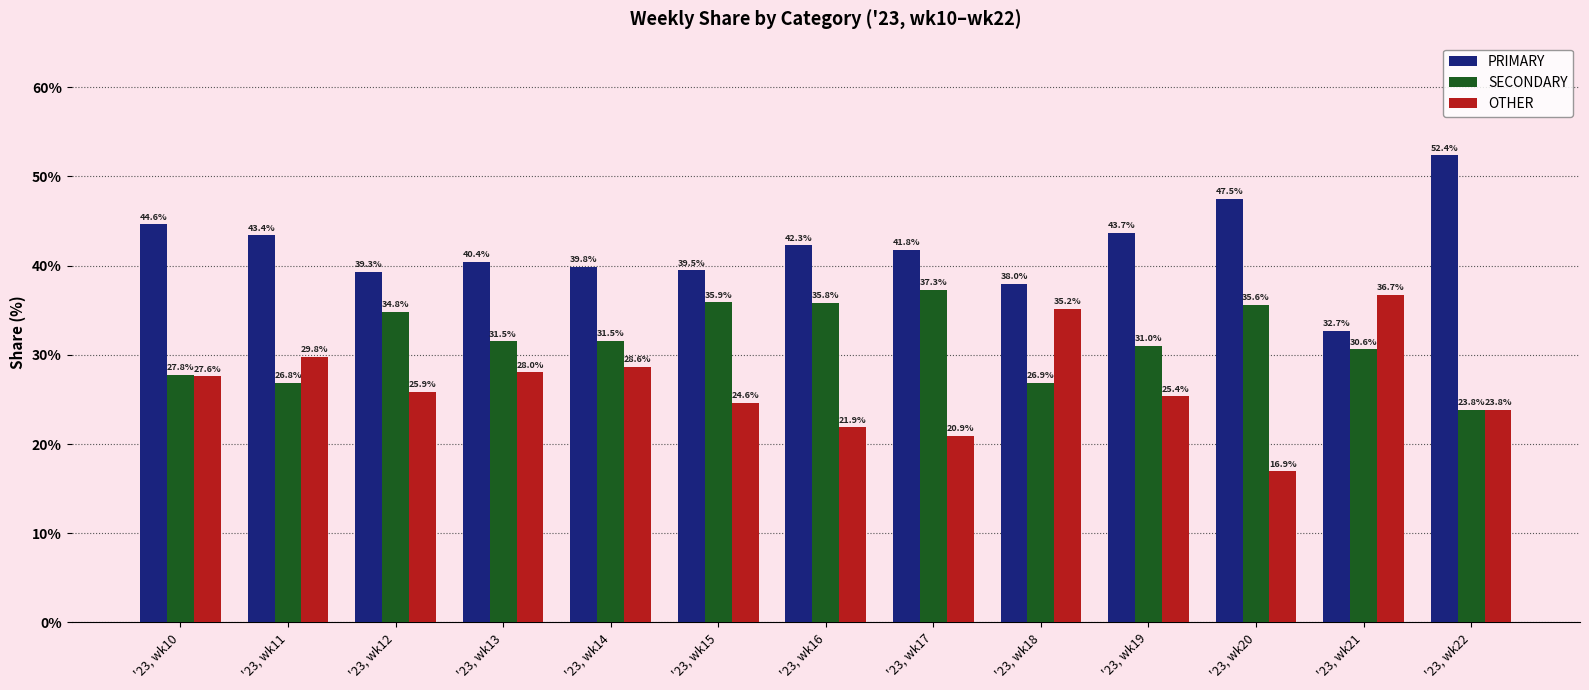

What is the total value across all series at '23, wk17?

100.0